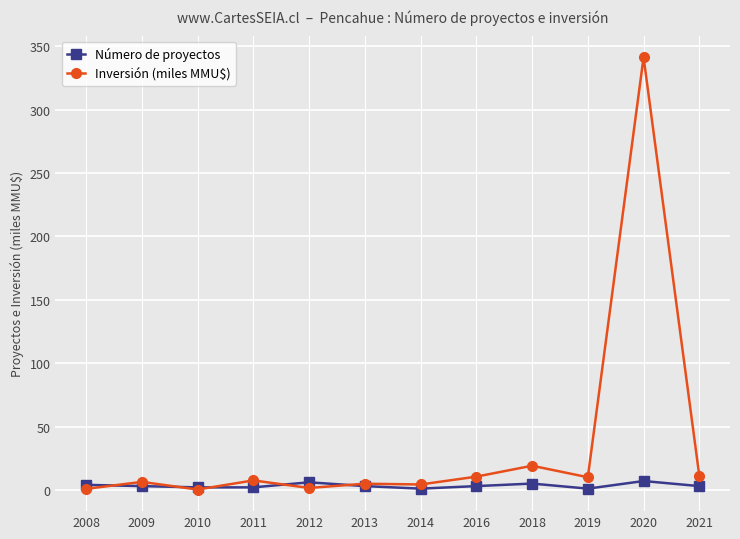

Rank the series by their maximum value, from lowest to highest.

Número de proyectos, Inversión (miles MMU$)